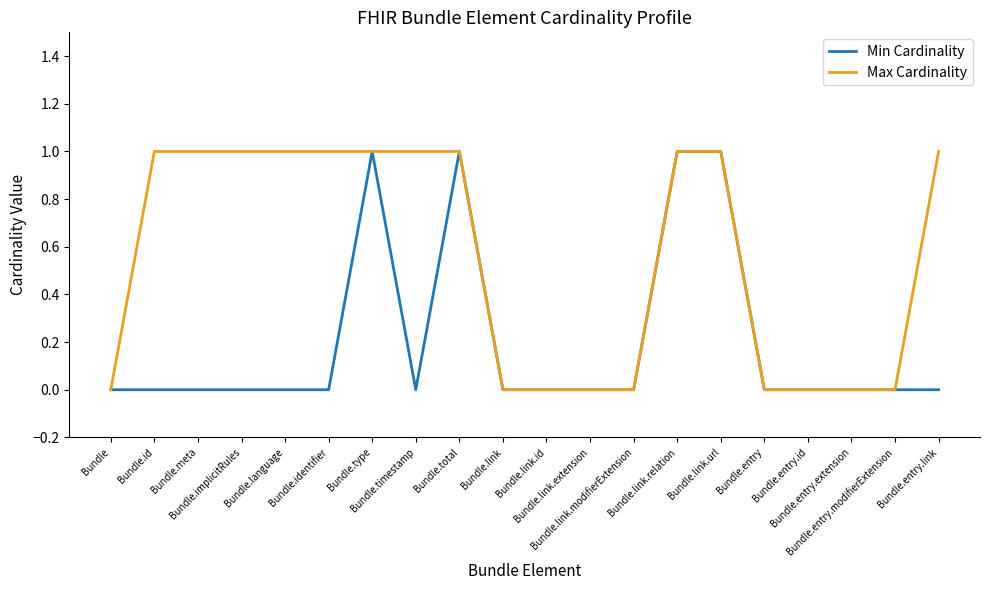

What is the sum of the Max Cardinality values at Bundle.link.relation and Bundle.total?

2